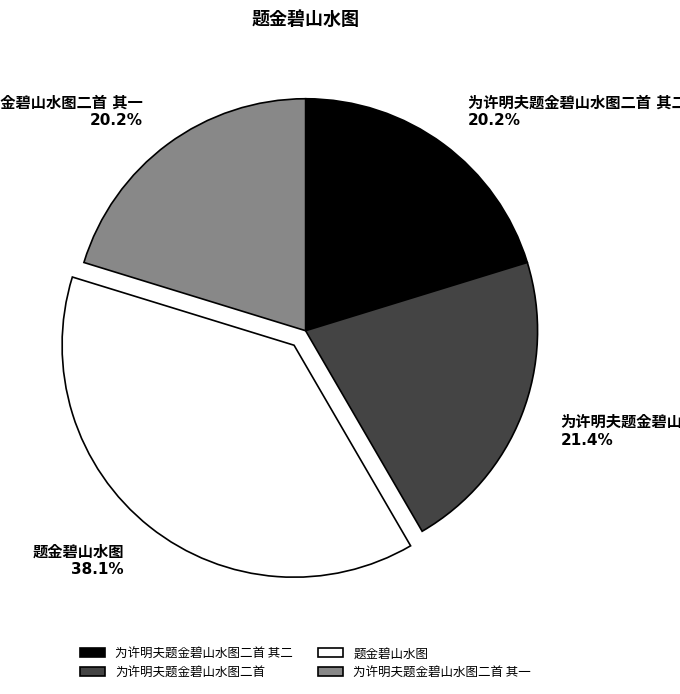

Is there a majority slice in this chart?

No